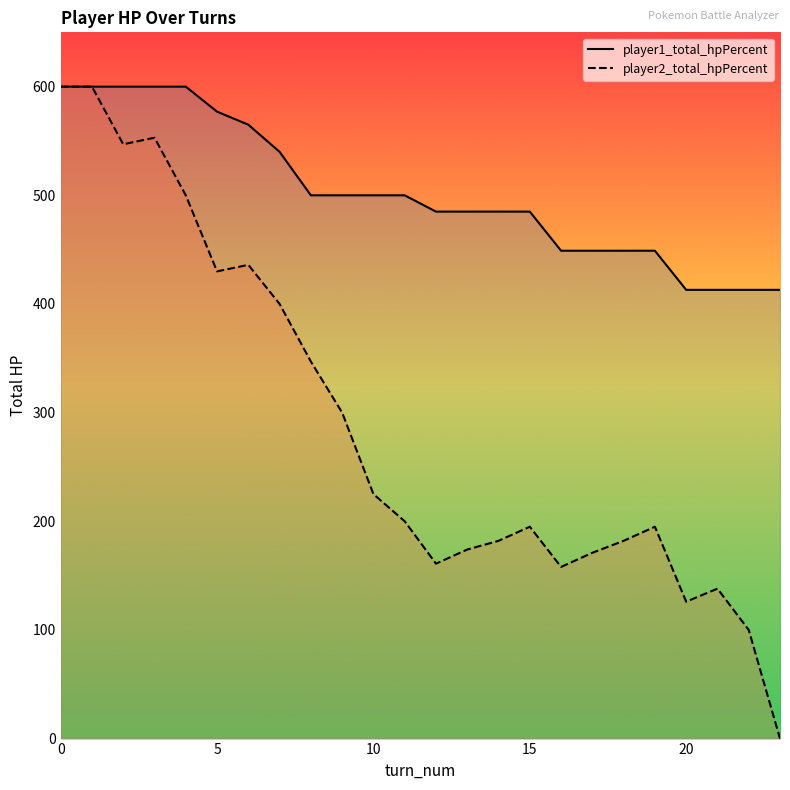

True or false: player2_total_hpPercent and player1_total_hpPercent cross at least once.

False